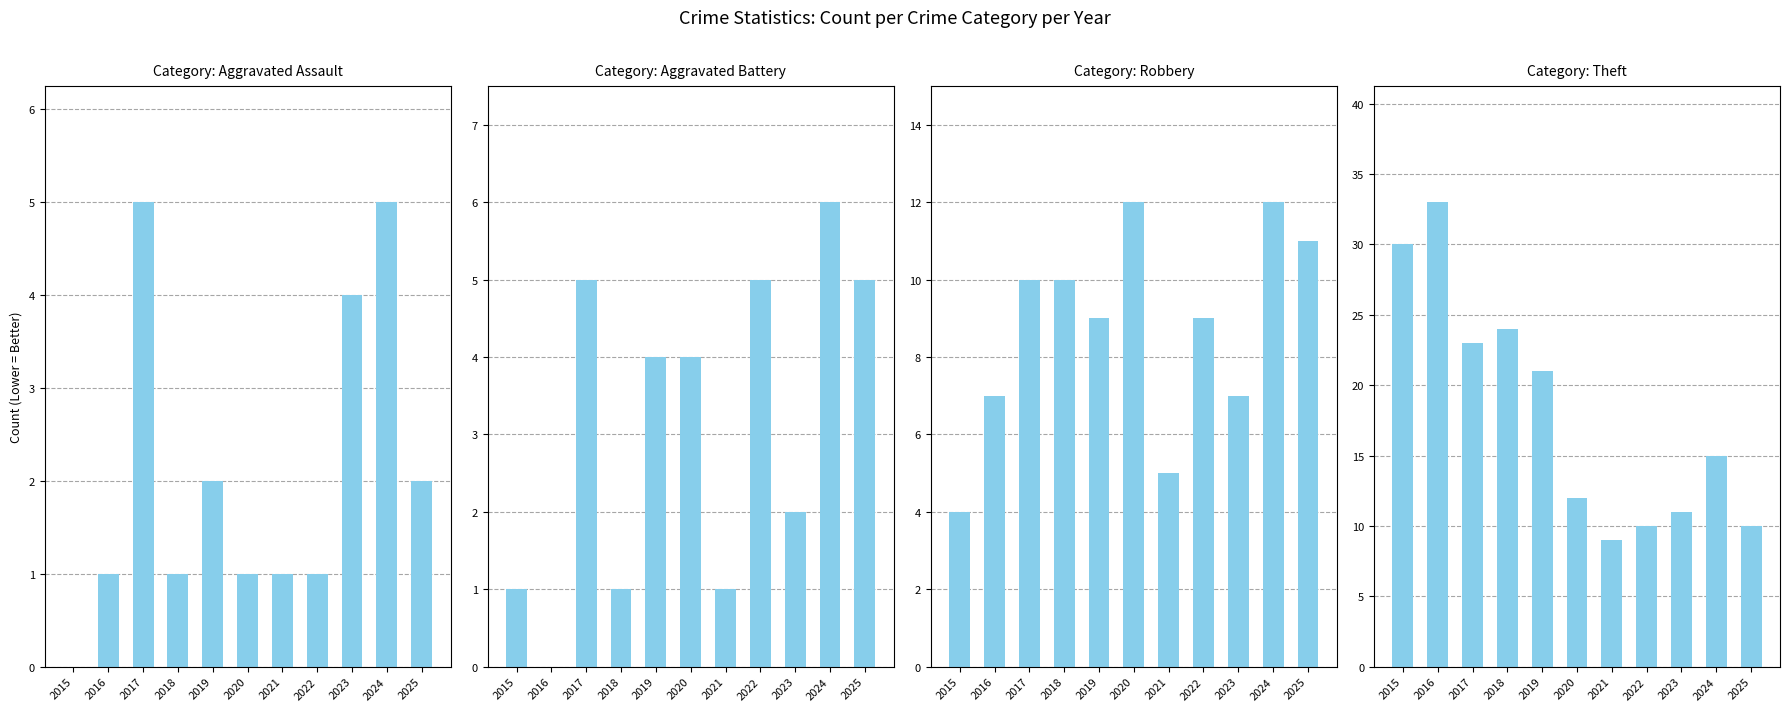

Rank the series by their maximum value, from lowest to highest.

Aggravated Assault, Aggravated Battery, Robbery, Theft